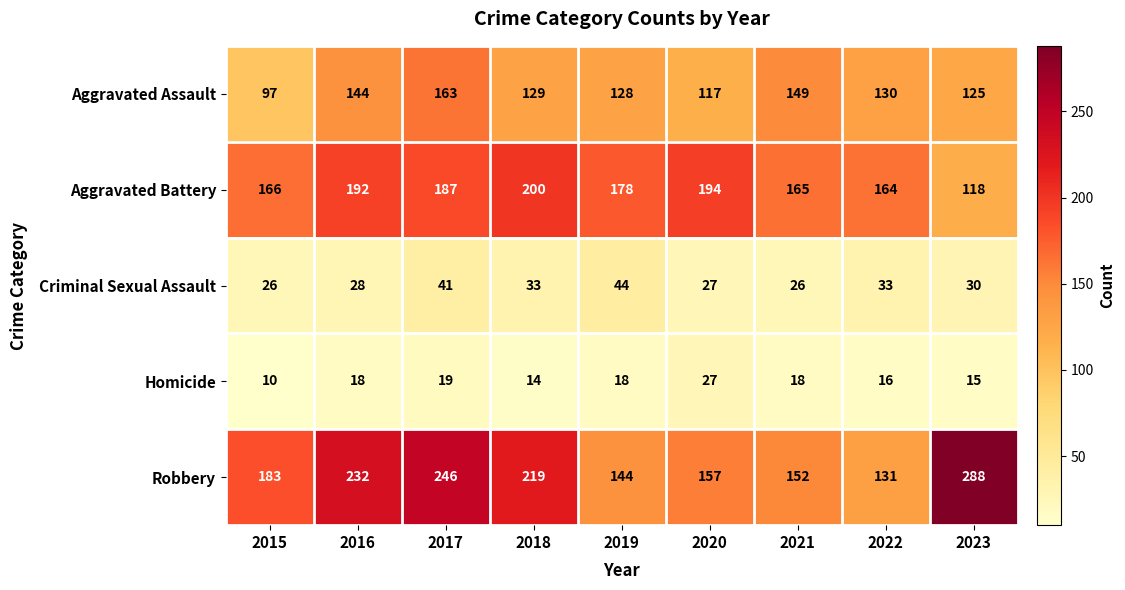

Which series has the largest range (max minus min)?

Robbery